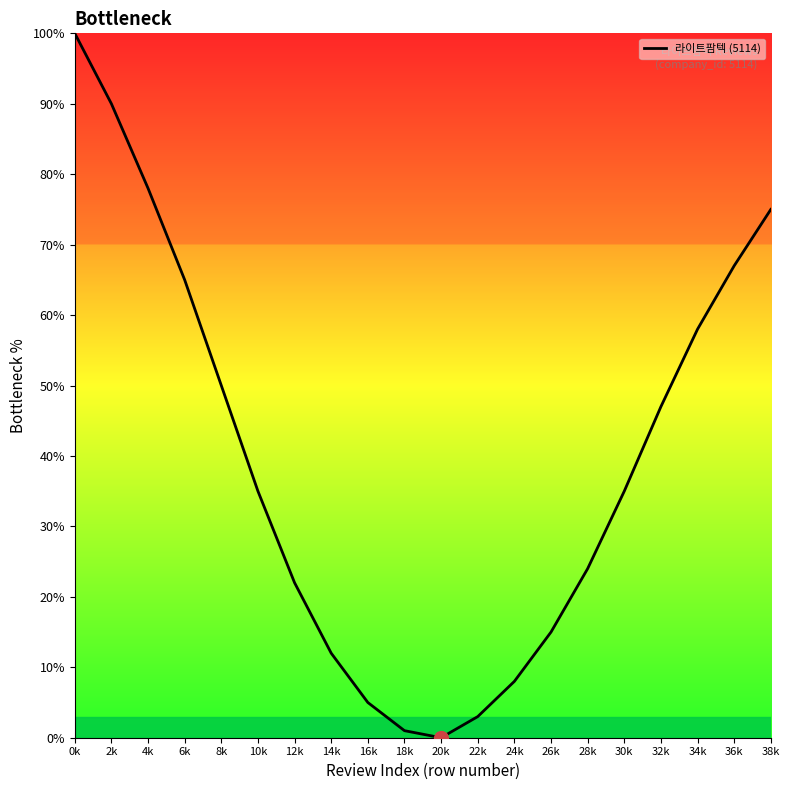

What is the difference between the maximum and minimum values?

100